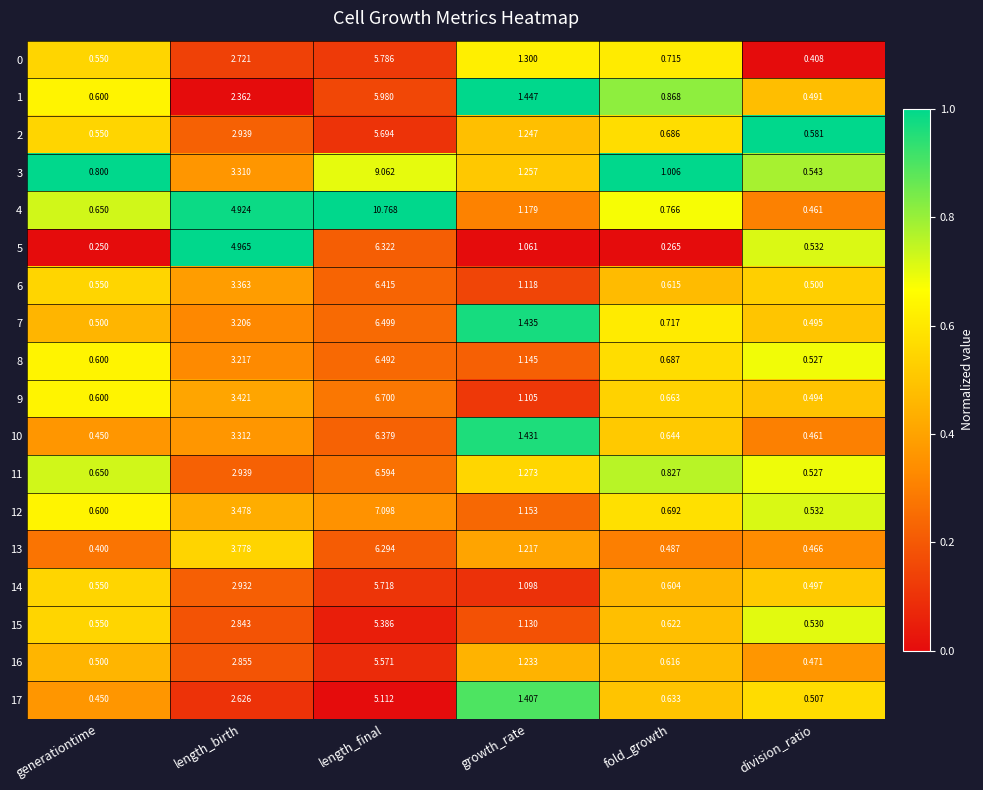

List the labels in order of 7 value, smallest first.

division_ratio, generationtime, fold_growth, growth_rate, length_birth, length_final